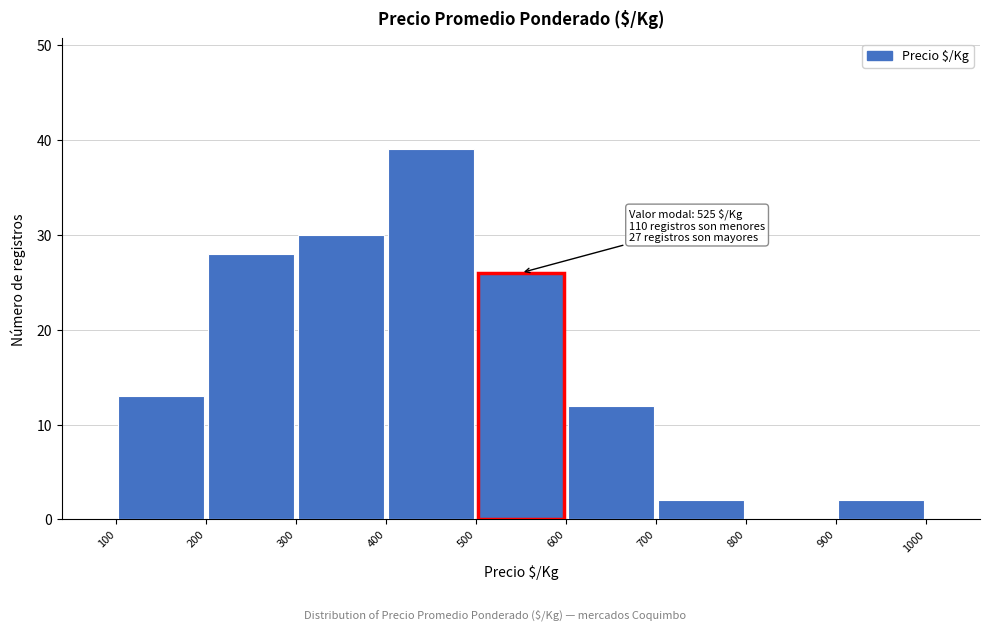

Which range on the x-axis has the tallest bar?

400 to 500